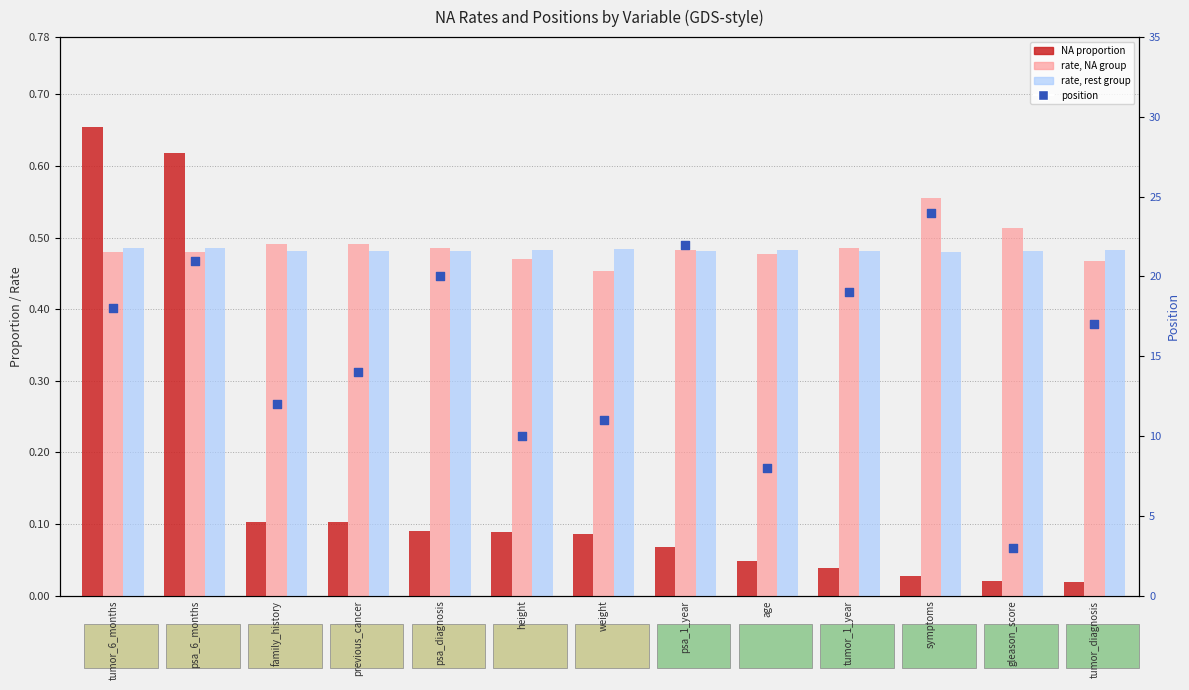

What is the total value across all series at psa_6_months?

22.6